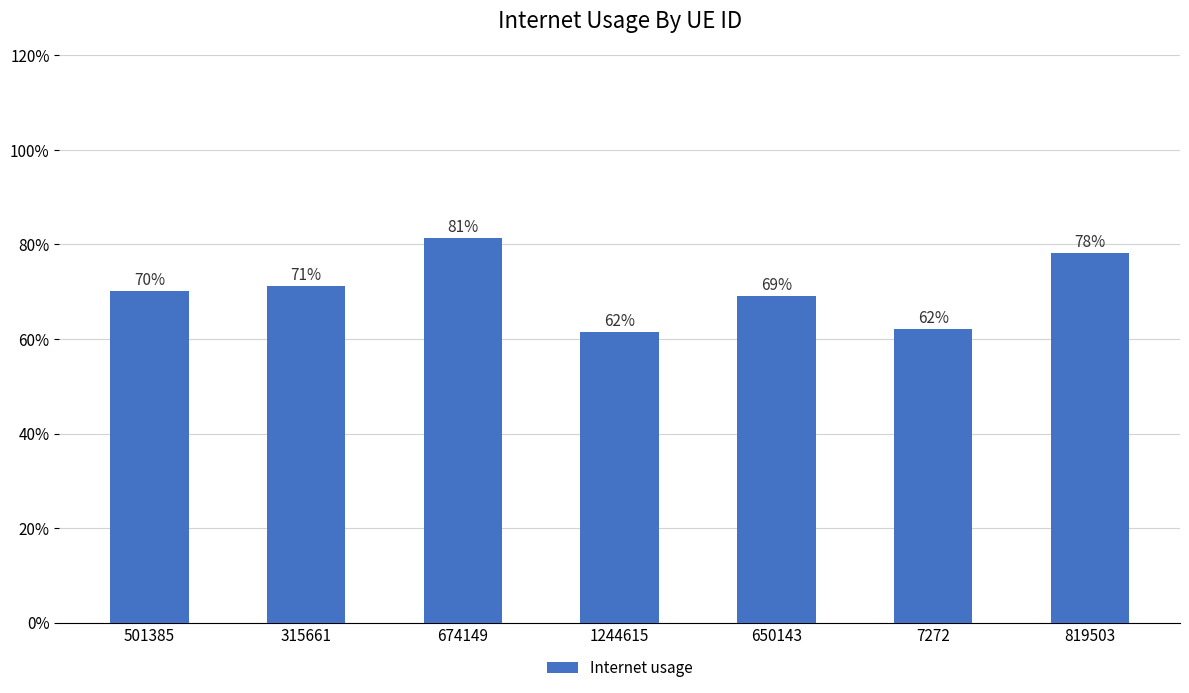

The chart shows a value of 1.2 at 650143. True or false?

False